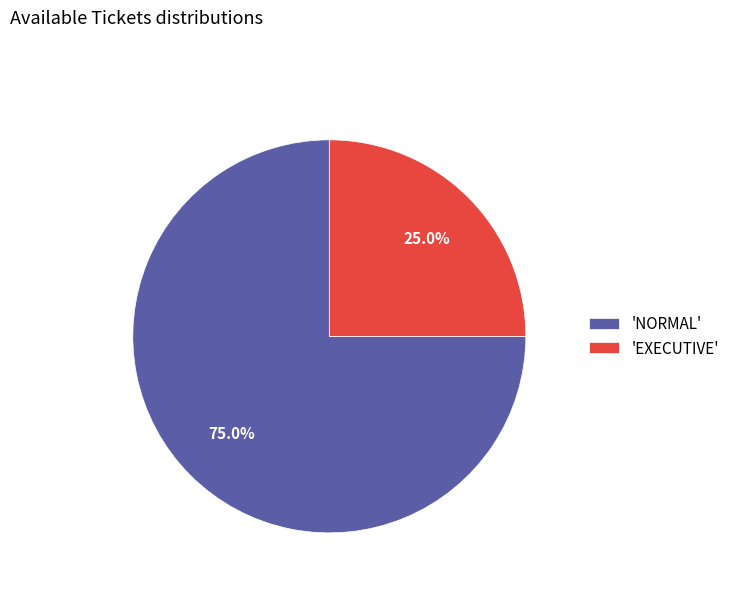

Is there a majority slice in this chart?

Yes